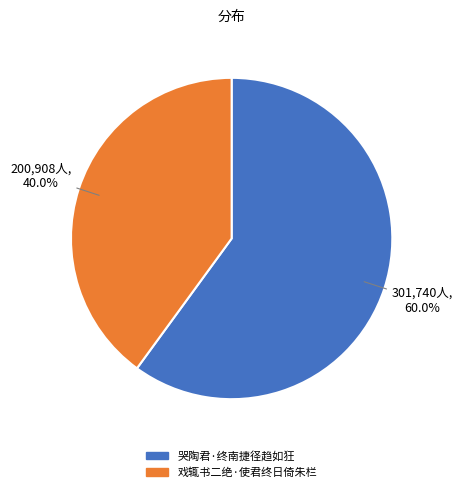

What is the ratio of the value at 戏辄书二绝·使君终日倚朱栏 to the value at 哭陶君·终南捷径趋如狂?

0.7